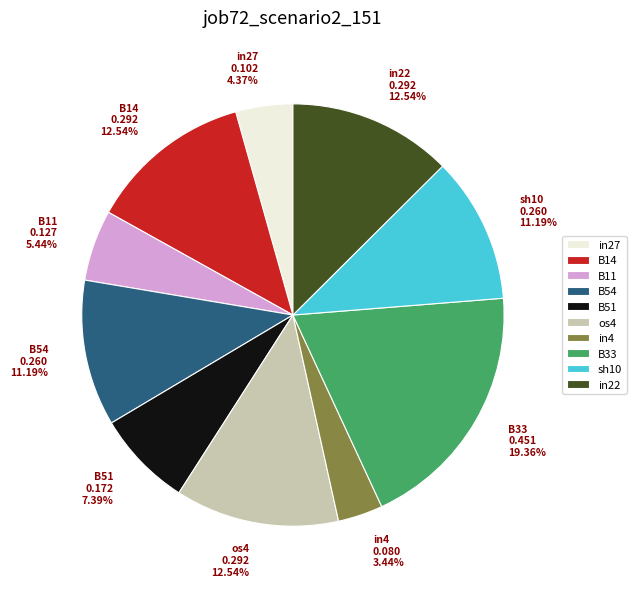

Which has a higher value, sh10 or os4?

os4